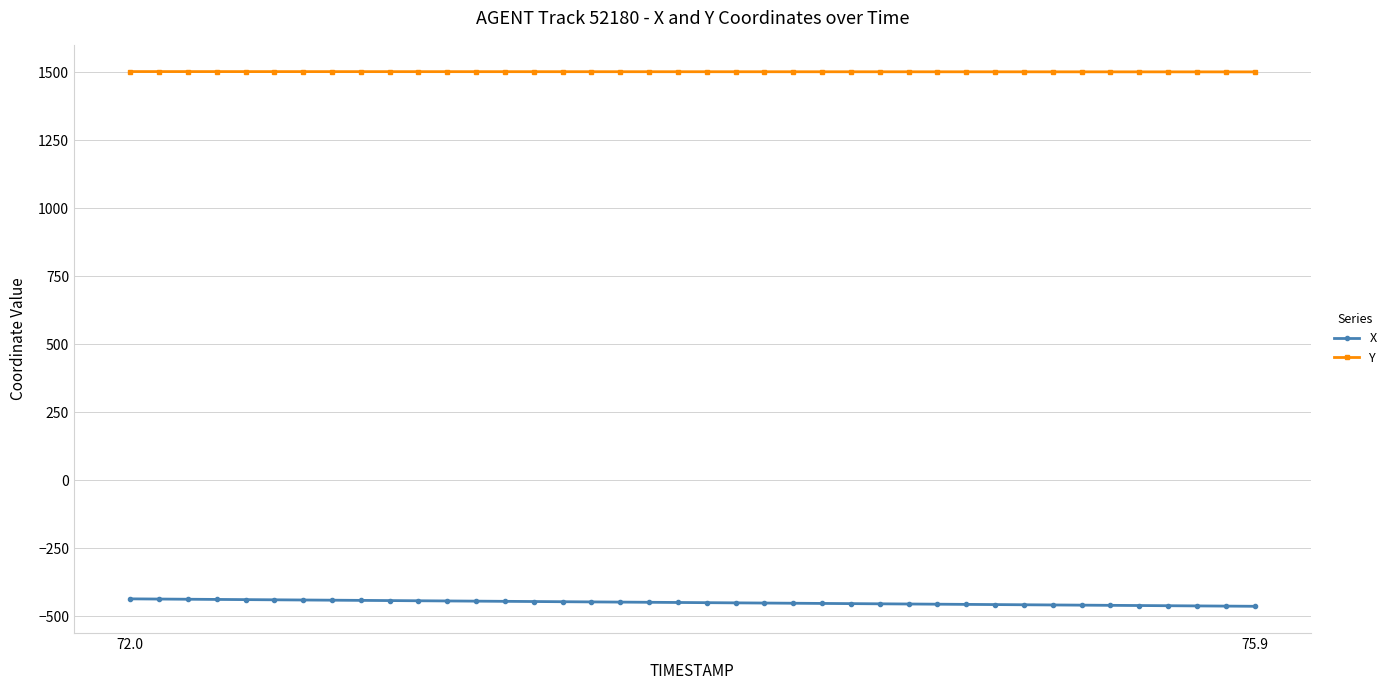

Which series has the largest total across all categories?

Y